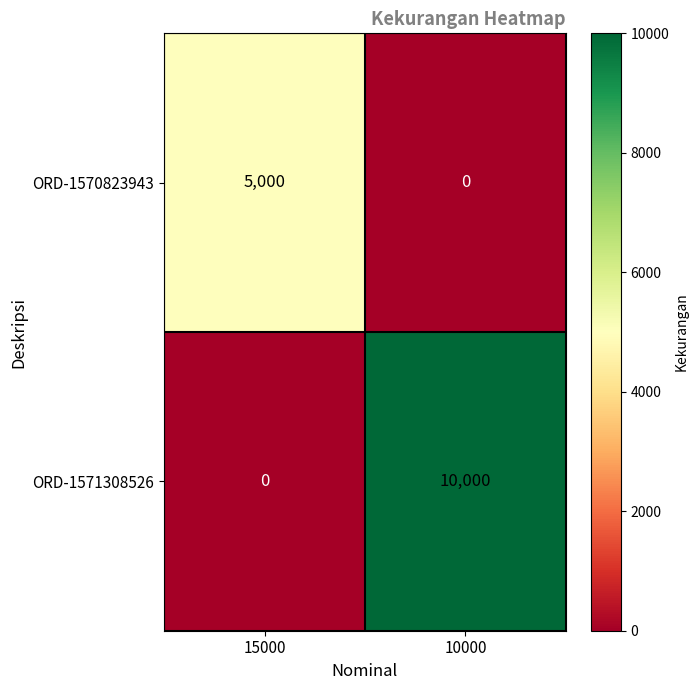

What is the difference between the maximum and minimum values in the ORD-1570823943 series?

5000